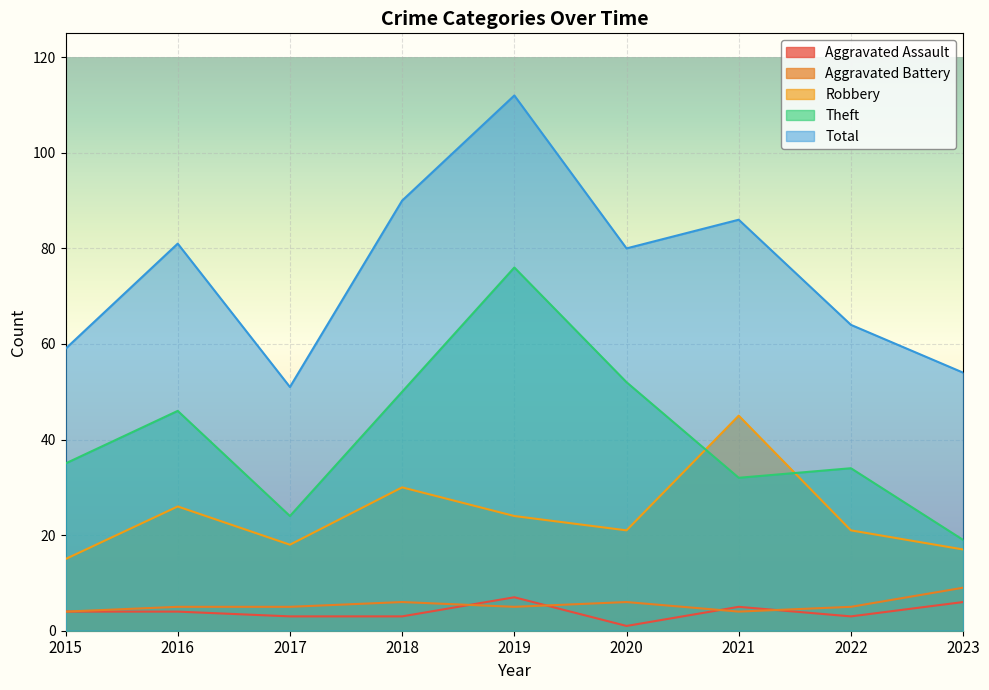

How many values in the Aggravated Assault series are below 4?

4